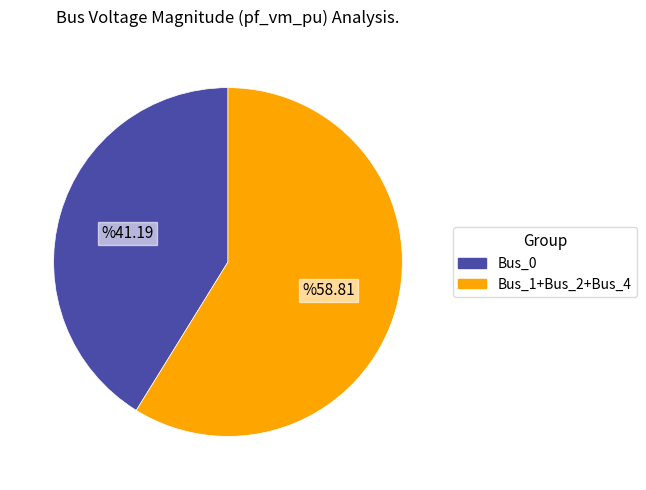

Is it true that Bus_1+Bus_2+Bus_4 is 71% of the pie?

False